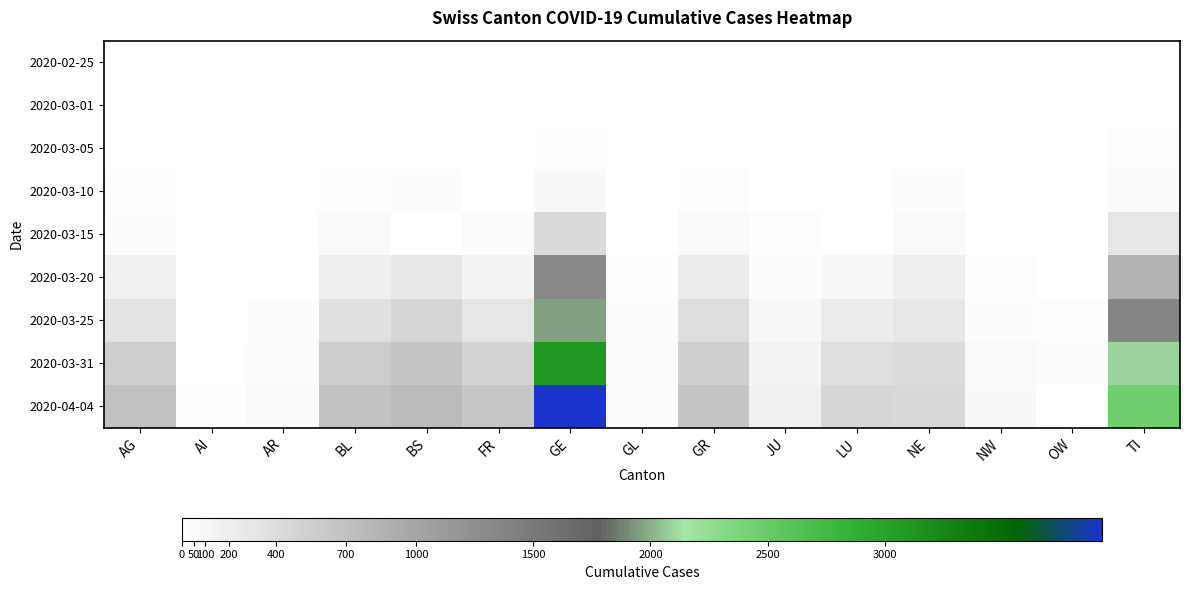

At how many categories does at least one series exceed 1410?

2